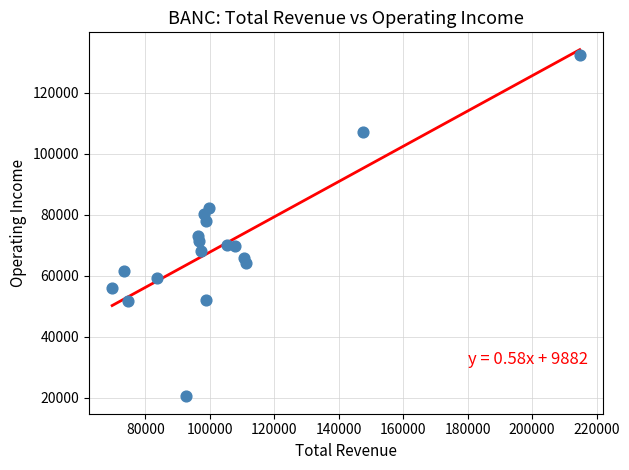

What is the range of X values (max minus min)?

145100